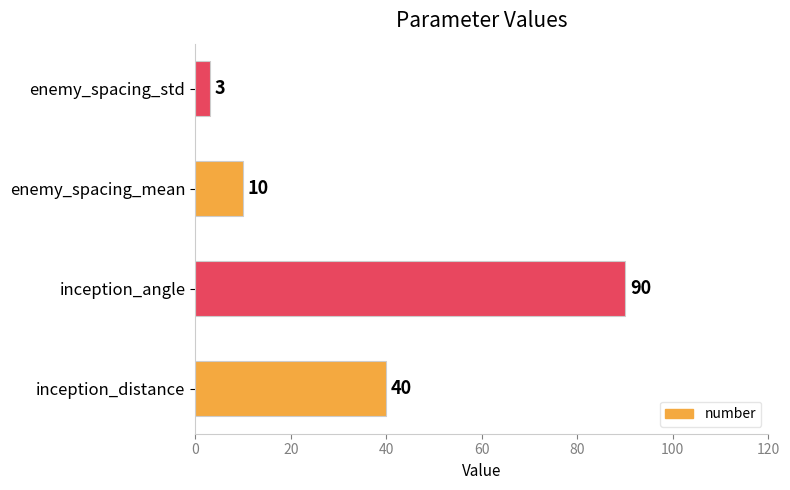

What is the average value?

36